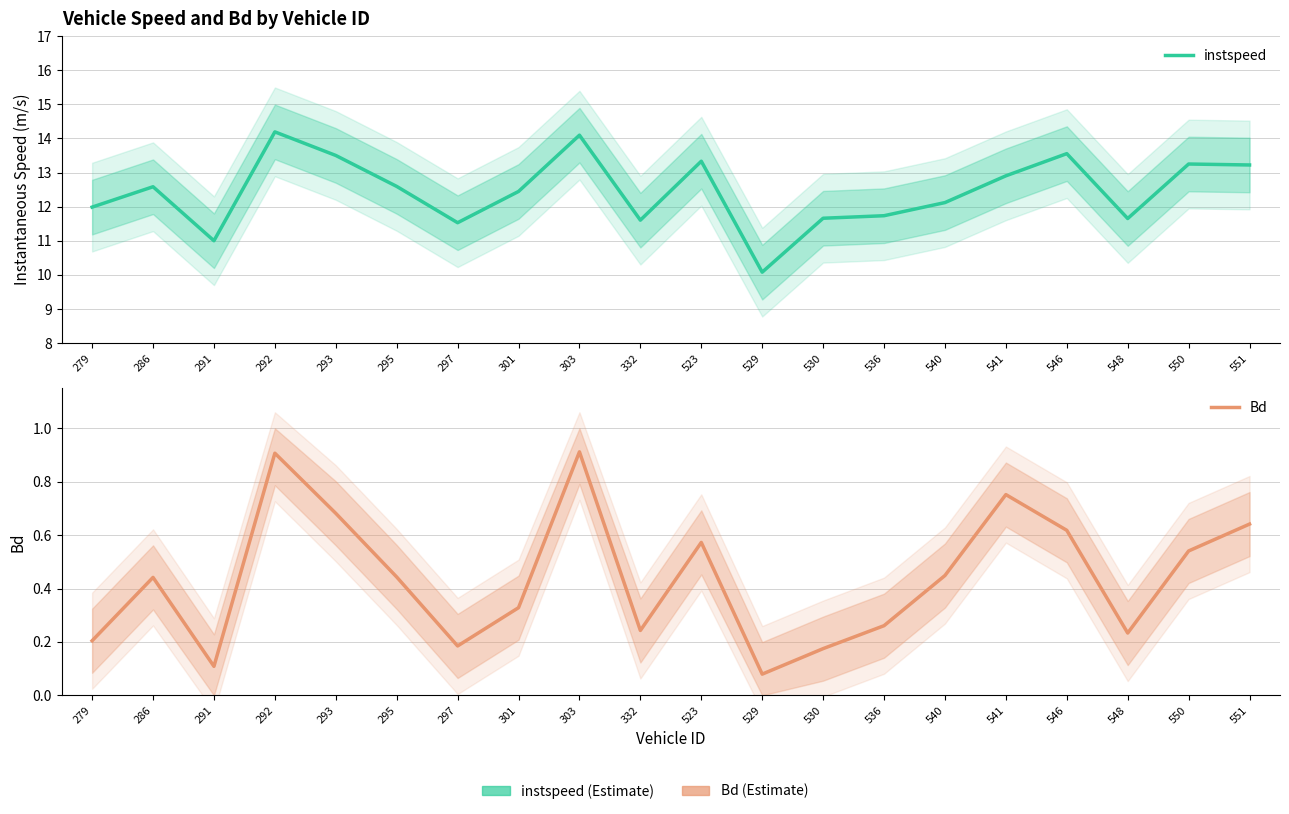

Is it true that instspeed equals 7.8 at 541?

False